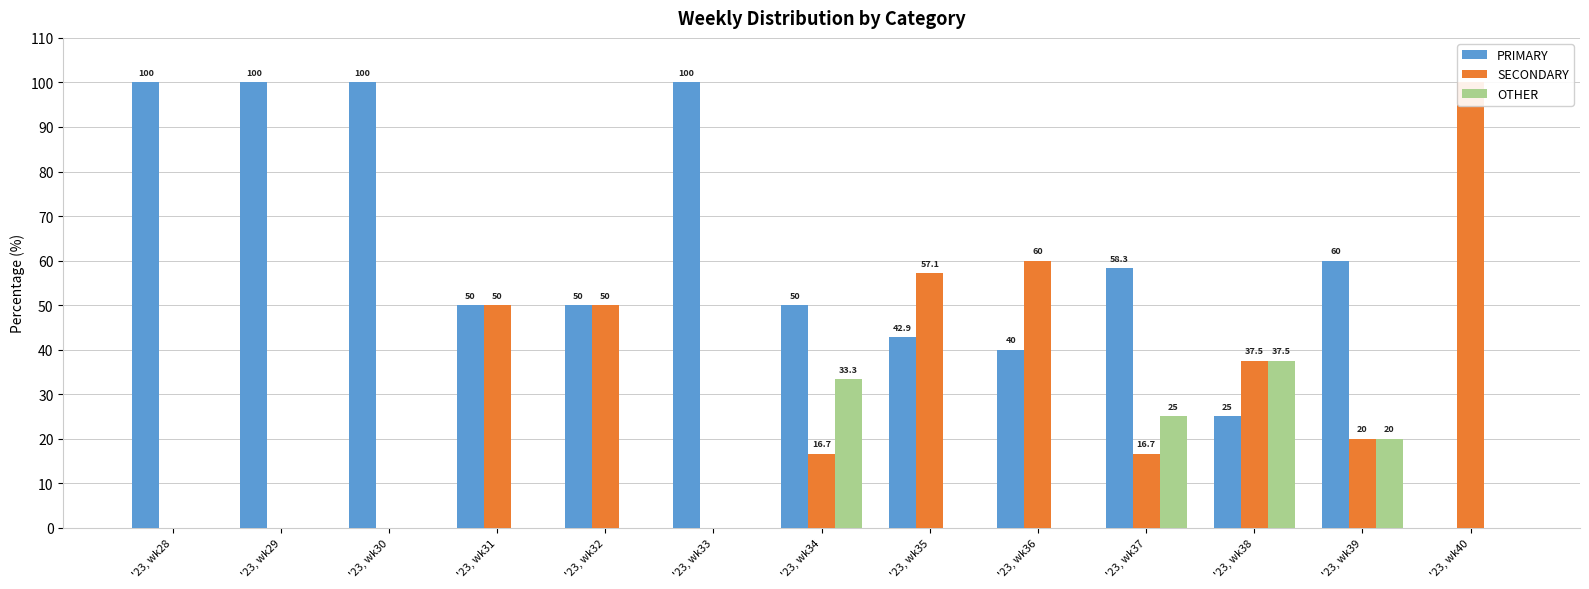

What is the average value of the SECONDARY series?

31.4